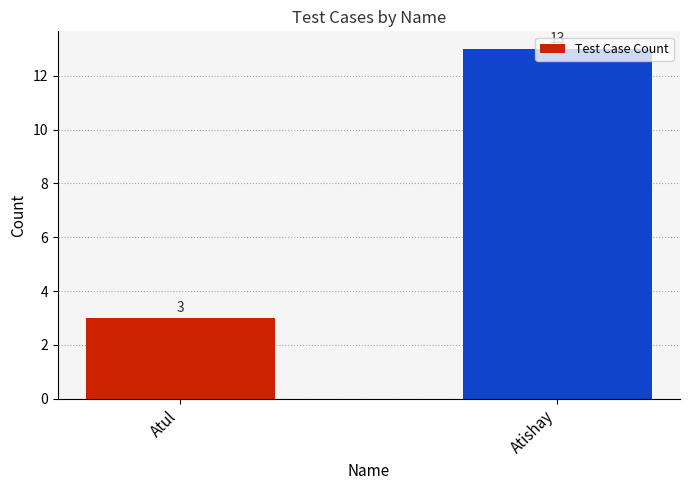

Reading left to right, what are all the values shown in this chart?

Atul=3	Atishay=13